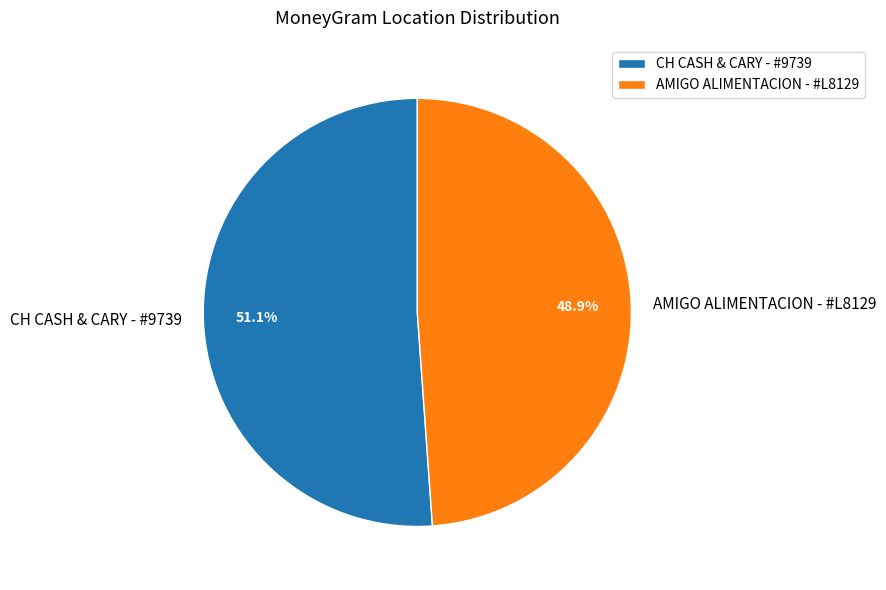

To the nearest percent, what portion does AMIGO ALIMENTACION - #L8129 represent?

49%